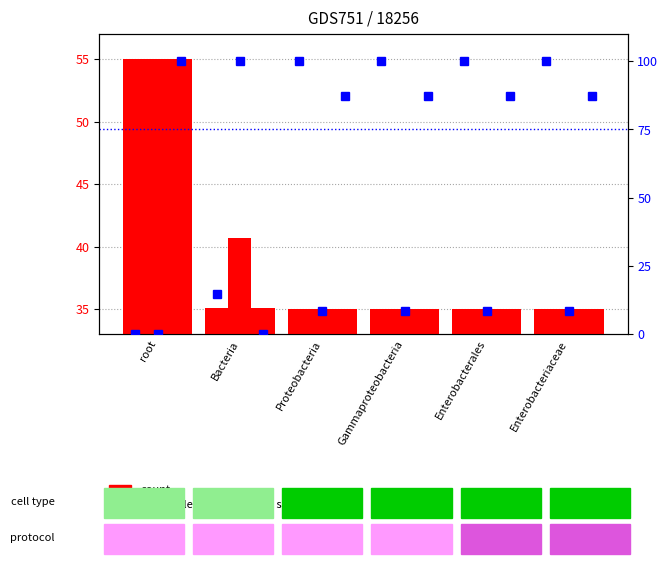

Reading left to right, transcribe all the data shown in this chart.

smpl1 count: 55.0	35.1	35.0	35.0	35.0	35.0
smpl2 count: 55.0	40.6	35.0	35.0	35.0	35.0
smpl3 count: 55.0	35.0	35.0	35.0	35.0	35.0
smpl1 score: 0.0	14.8	100.0	100.0	100.0	100.0
smpl2 score: 0.0	100.0	8.3	8.3	8.3	8.3
smpl3 score: 100.0	0.0	87.4	87.4	87.4	87.4